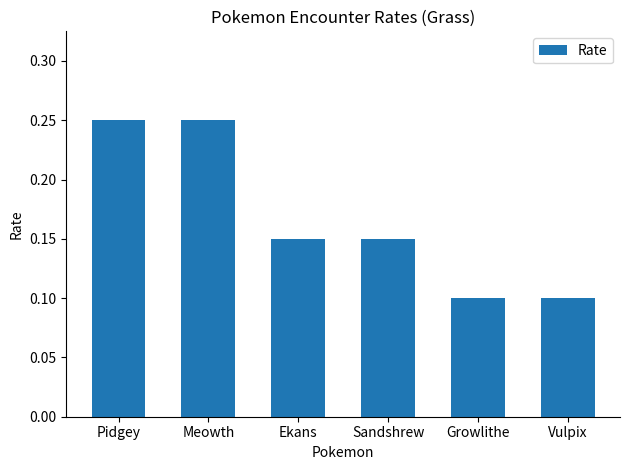

What is the label of the 2nd bar from the right?

Growlithe